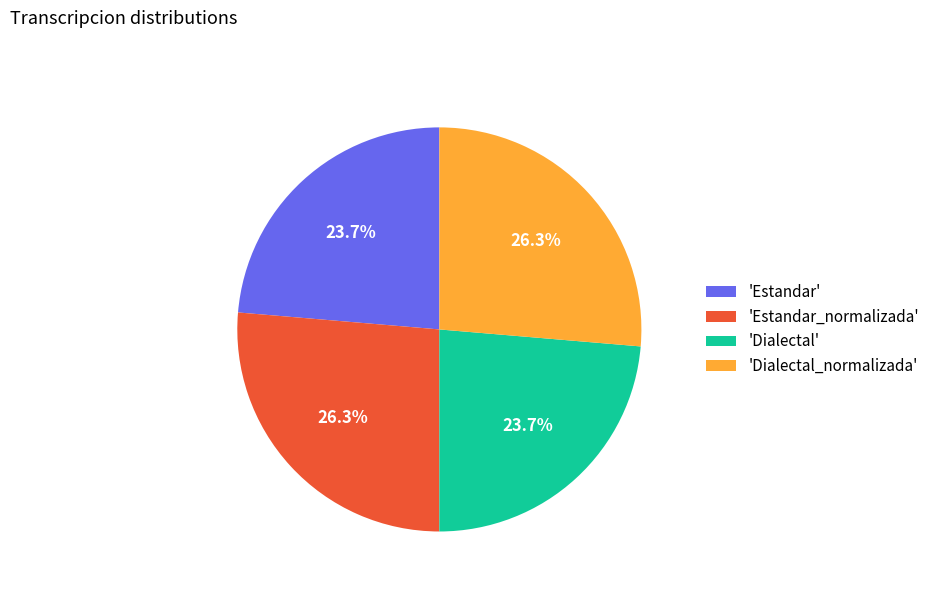

How much of the chart is everything except 'Dialectal_normalizada'?

73.7%